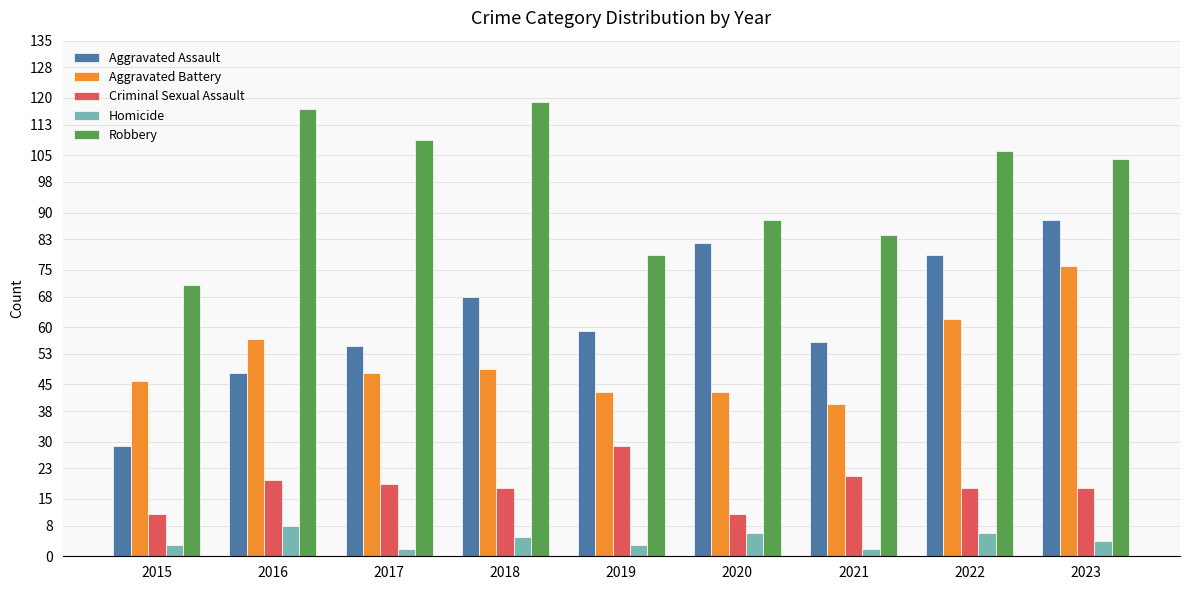

Is it true that Criminal Sexual Assault equals 20 at 2016?

True